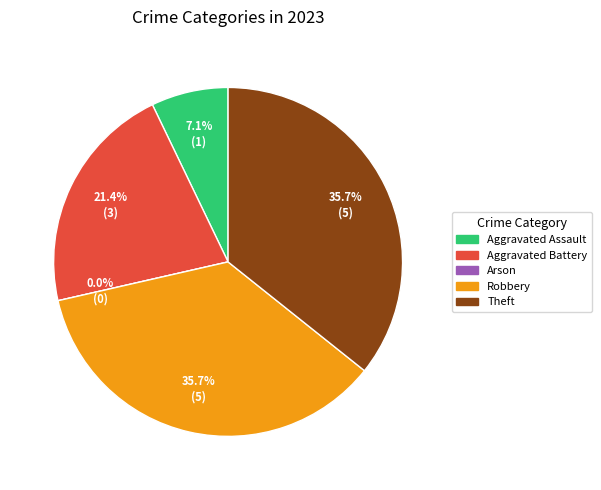

Is it true that Arson is 1% of the pie?

False